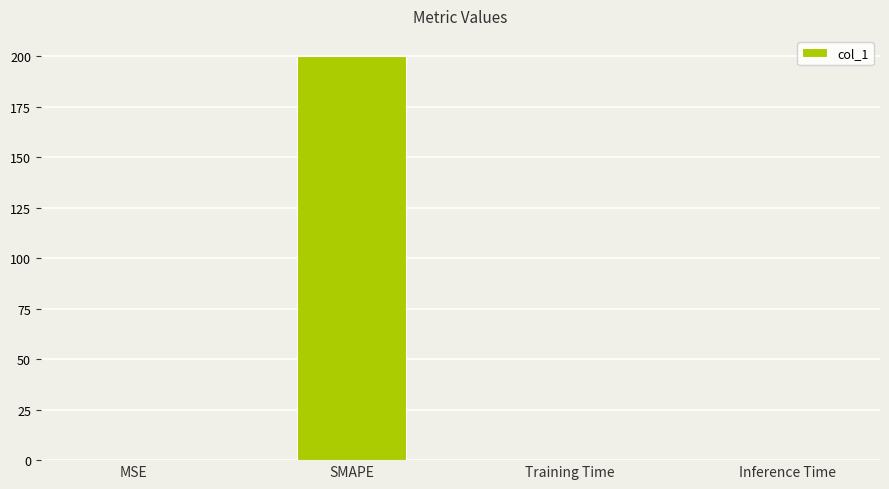

Which has a higher value, MSE or SMAPE?

SMAPE